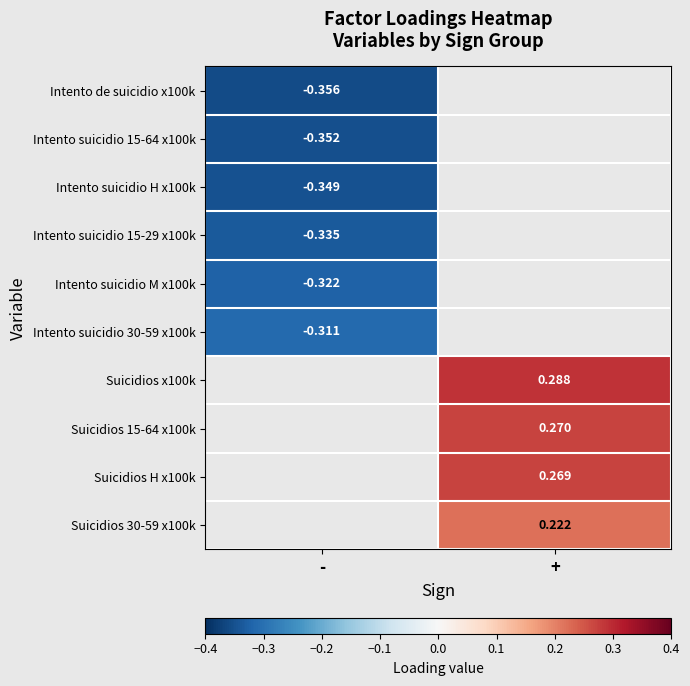

What is the minimum value shown in the chart?

-0.4